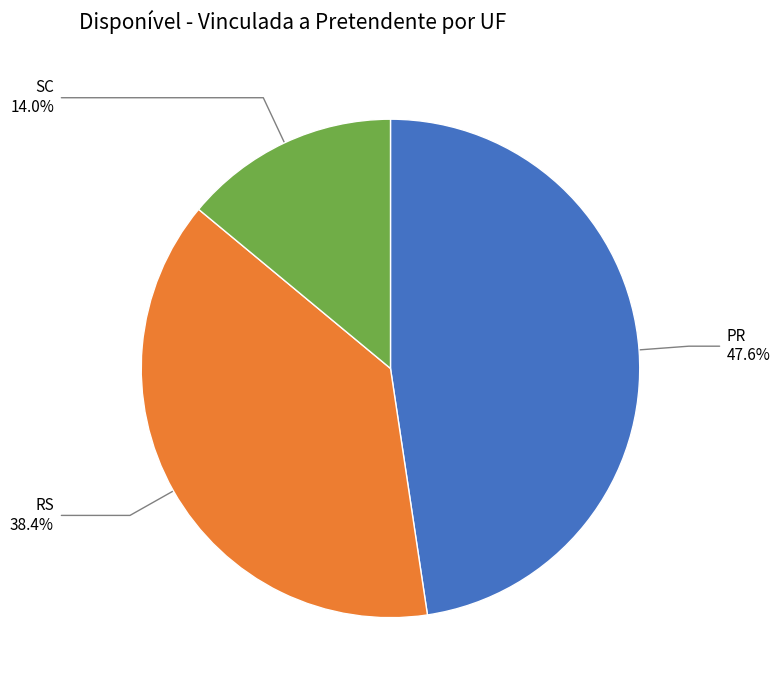

Does any single category account for the majority?

No